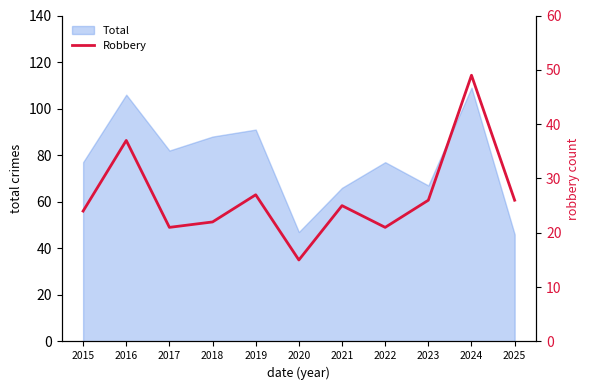

True or false: Total has a value of 113 at 2023.

False